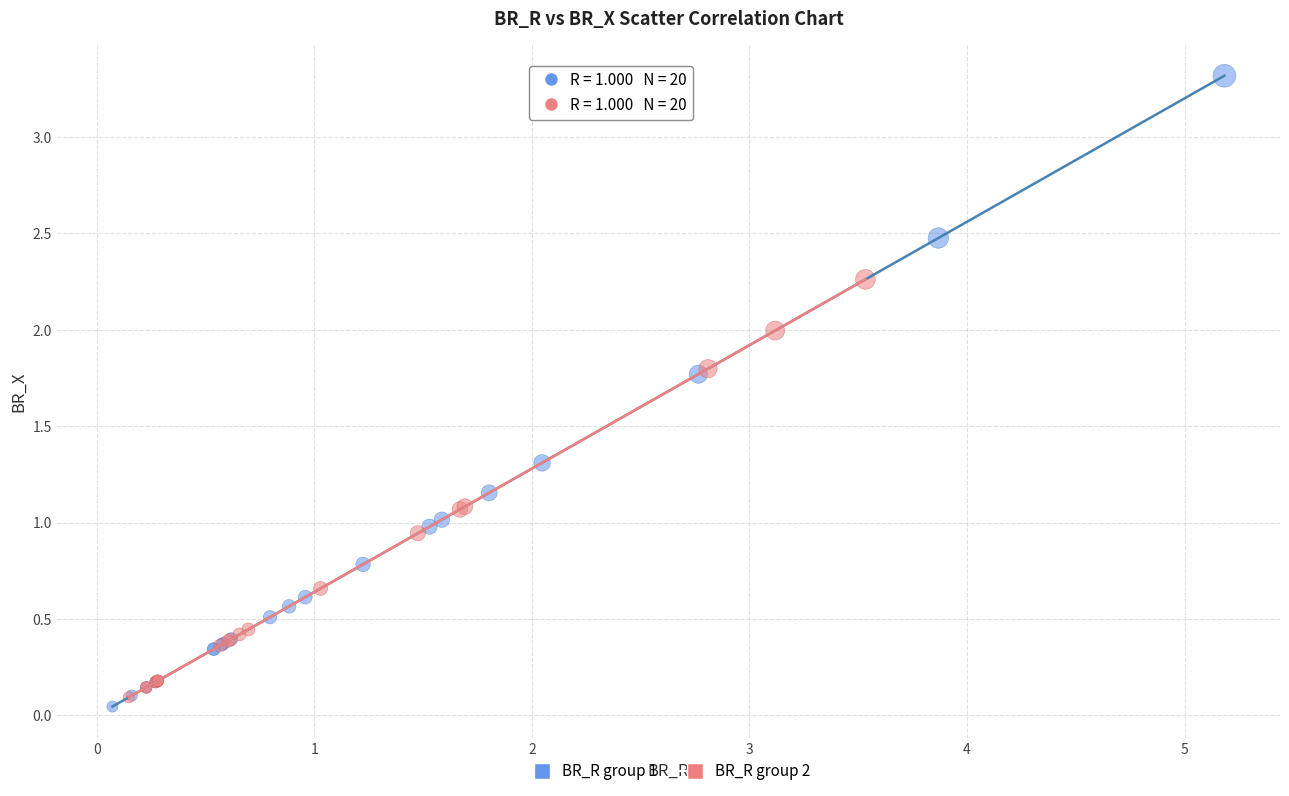

Which series has the largest Y range (max minus min)?

BR_R group 1